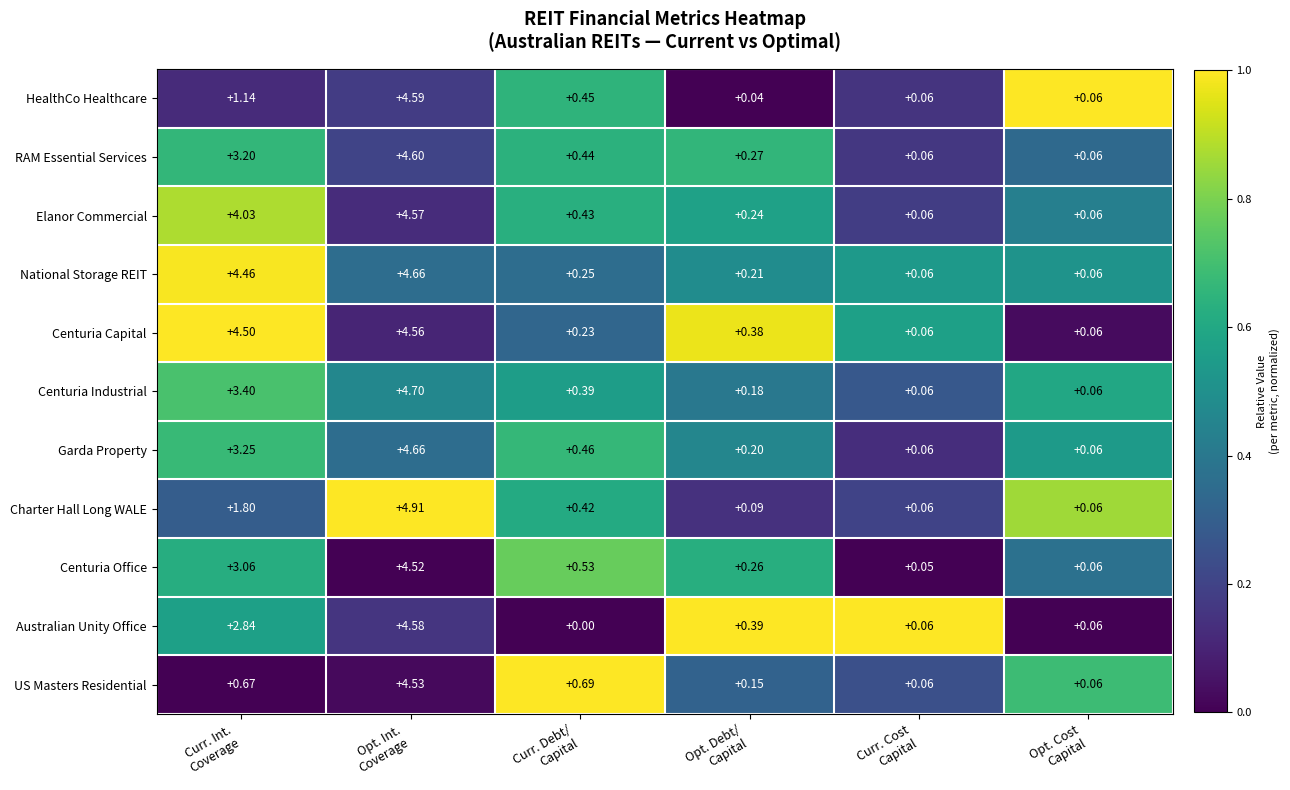

Which category has the highest value across all series?

Opt. Int.
Coverage